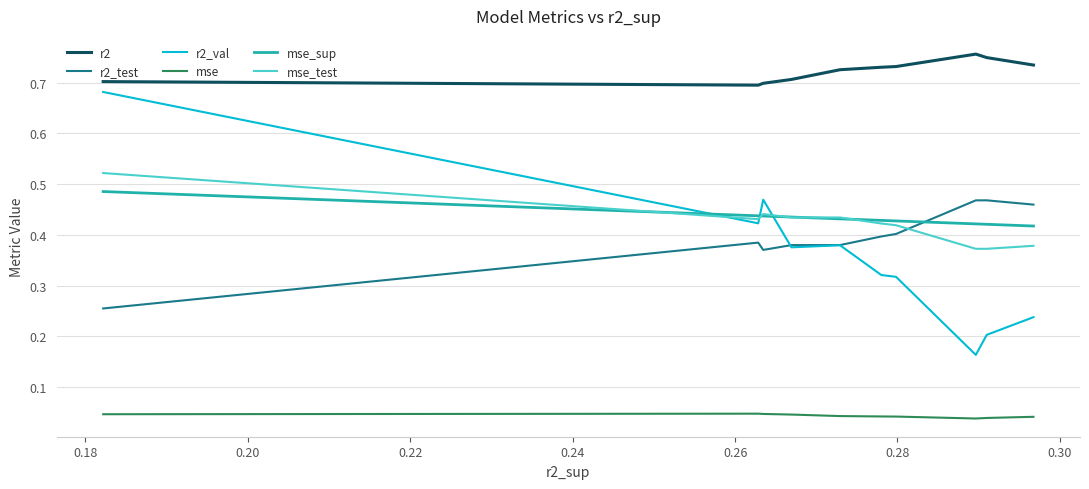

Which series has the largest total across all categories?

r2